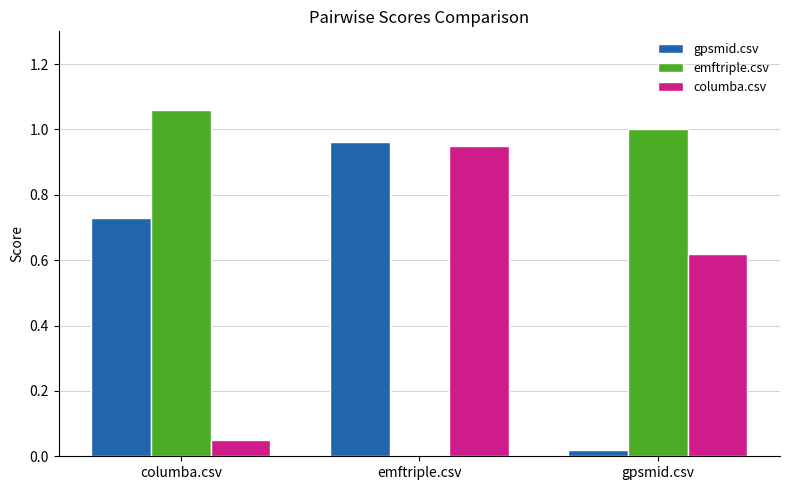

The columba.csv series shows 0.9 at gpsmid.csv. True or false?

False